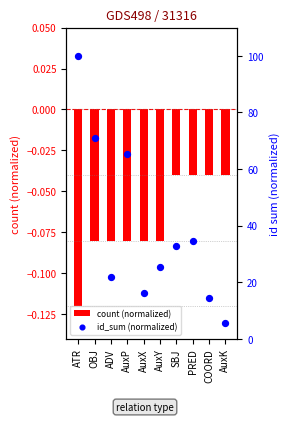

What are all the series names shown in the legend?

count (normalized), id_sum (normalized)